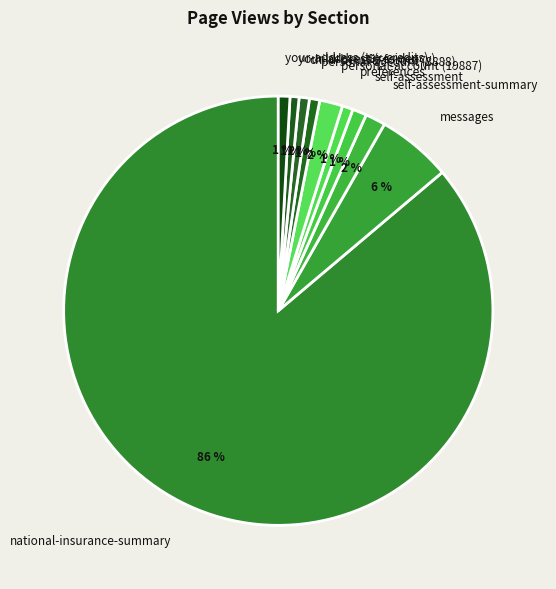

To the nearest percent, what is the combined percentage of your-address (tax-credits) and personal-account (8888)?

2%